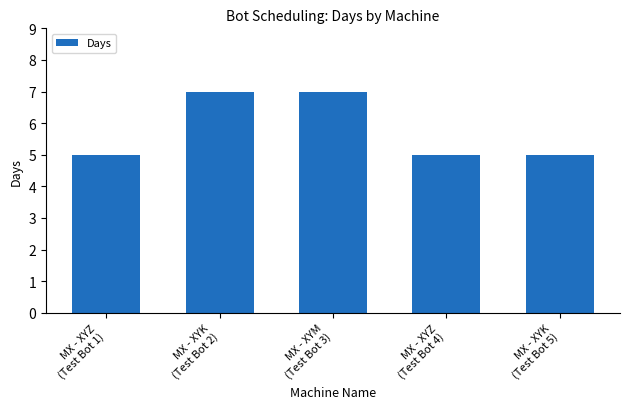

What is the approximate value at MX - XYZ
(Test Bot 4)?

5